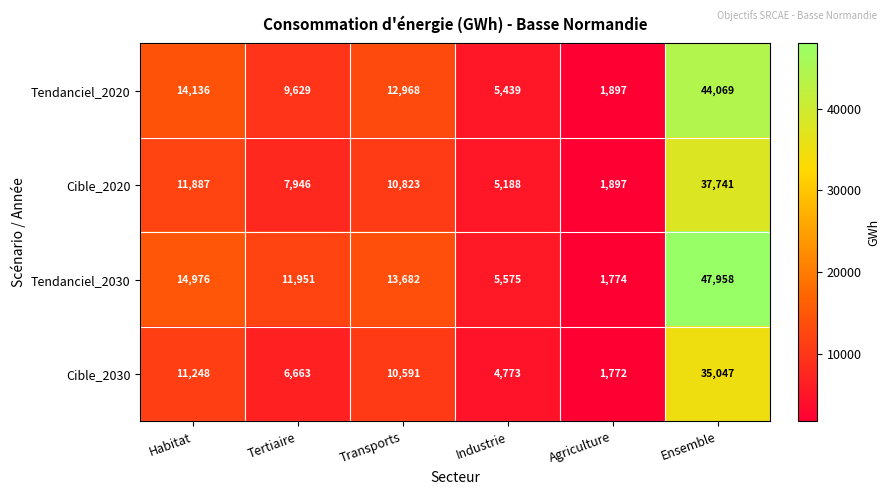

Reading right to left, what are all the values shown in this chart?

Tendanciel_2020: 44069	1897	5439	12968	9629	14136
Cible_2020: 37741	1897	5188	10823	7946	11887
Tendanciel_2030: 47958	1774	5575	13682	11951	14976
Cible_2030: 35047	1772	4773	10591	6663	11248